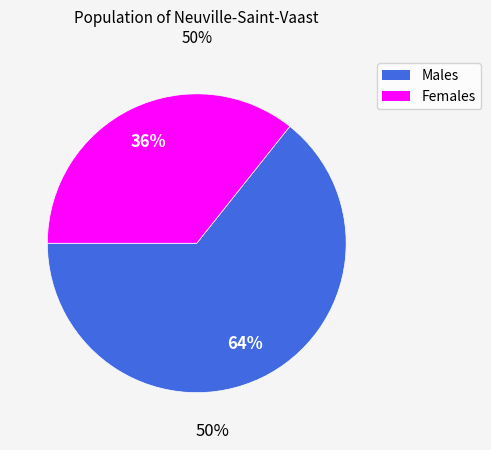

Does any single category account for the majority?

Yes